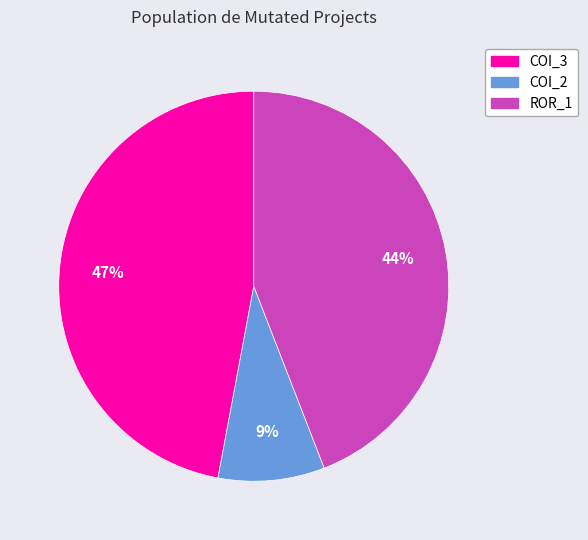

To the nearest percent, what is the difference between the largest and smallest slice percentages?

38%